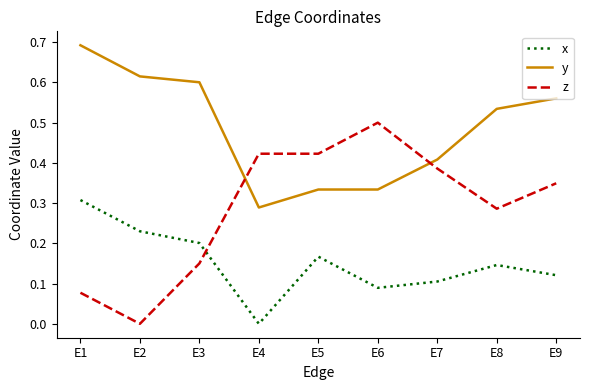

At E1, list the series in order from largest to smallest.

y, x, z